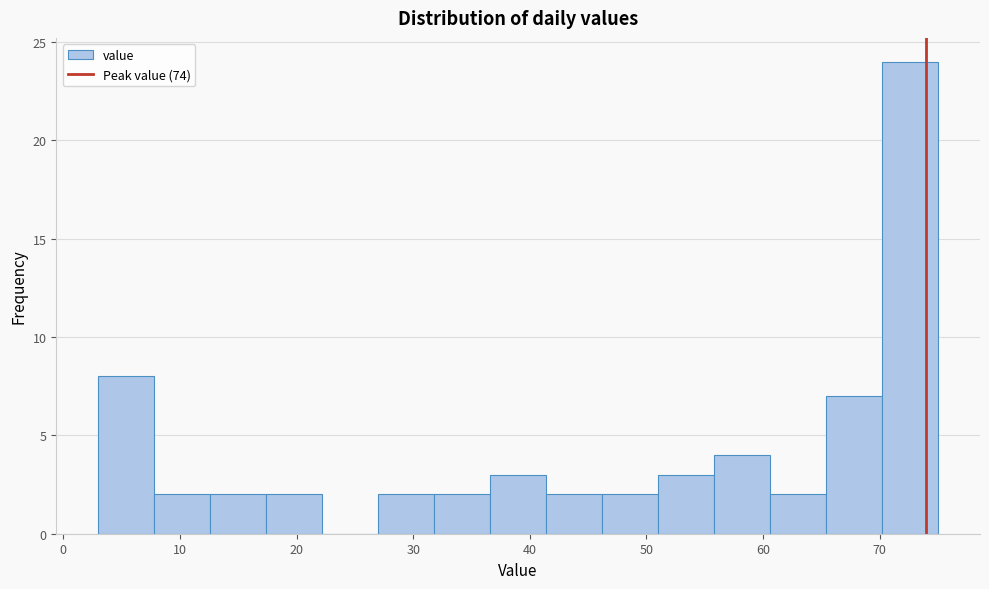

Reading left to right, list every bar in this chart as the range it spans on the x-axis followed by its height. Neither the bar edges nor the heights are printed on the chart, so give them approximately, as read against the axes.

3.0 to 7.8: 8
7.8 to 12.6: 2
12.6 to 17.4: 2
17.4 to 22.2: 2
22.2 to 27.0: 0
27.0 to 31.8: 2
31.8 to 36.6: 2
36.6 to 41.4: 3
41.4 to 46.2: 2
46.2 to 51.0: 2
51.0 to 55.8: 3
55.8 to 60.6: 4
60.6 to 65.4: 2
65.4 to 70.2: 7
70.2 to 75.0: 24